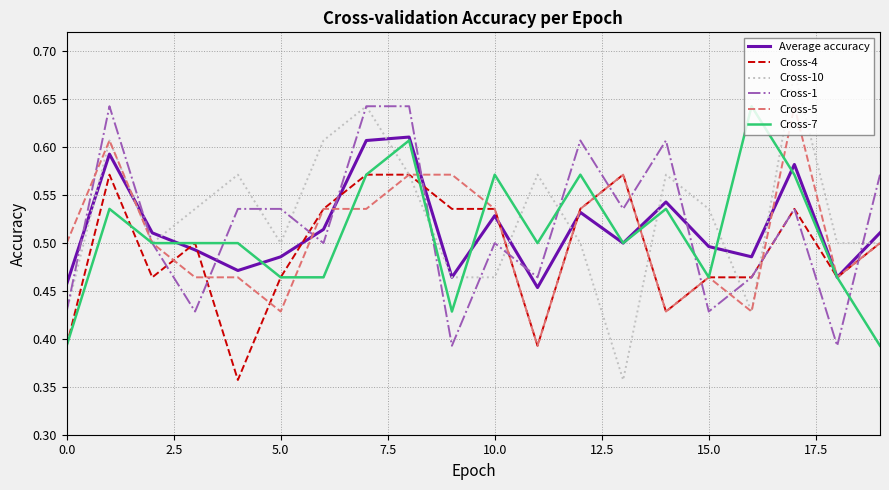

Which series has the widest spread of values?

Cross-10